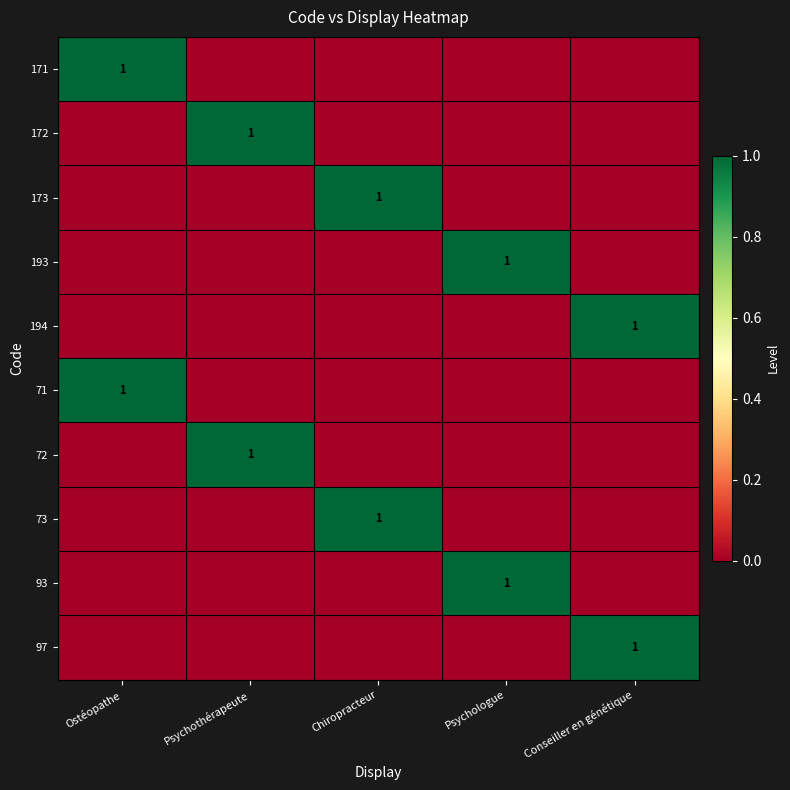

The value of 93 at Psychologue is 2. True or false?

False